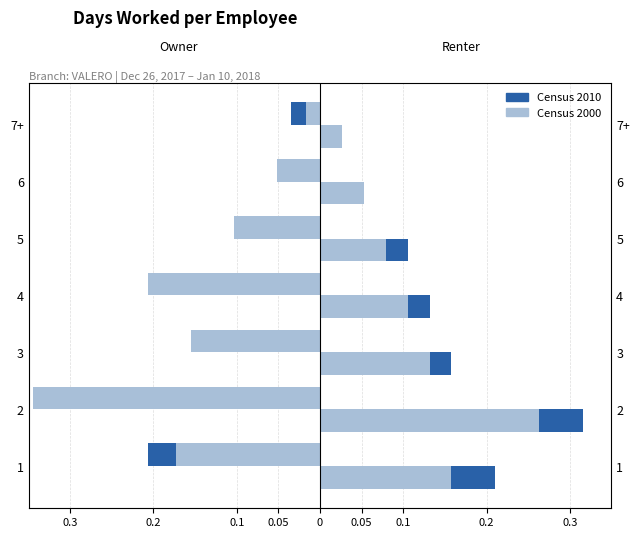

List the series in order of their peak value, highest first.

Census 2000, Census 2010